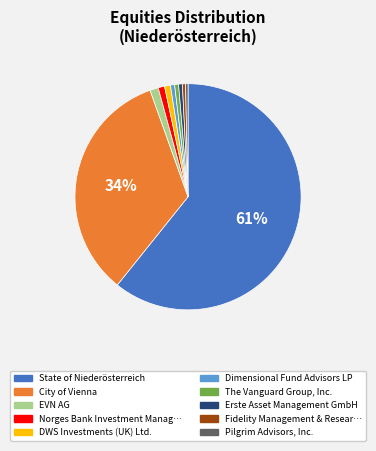

To the nearest percent, what is the difference between the largest and smallest slice percentages?

60%